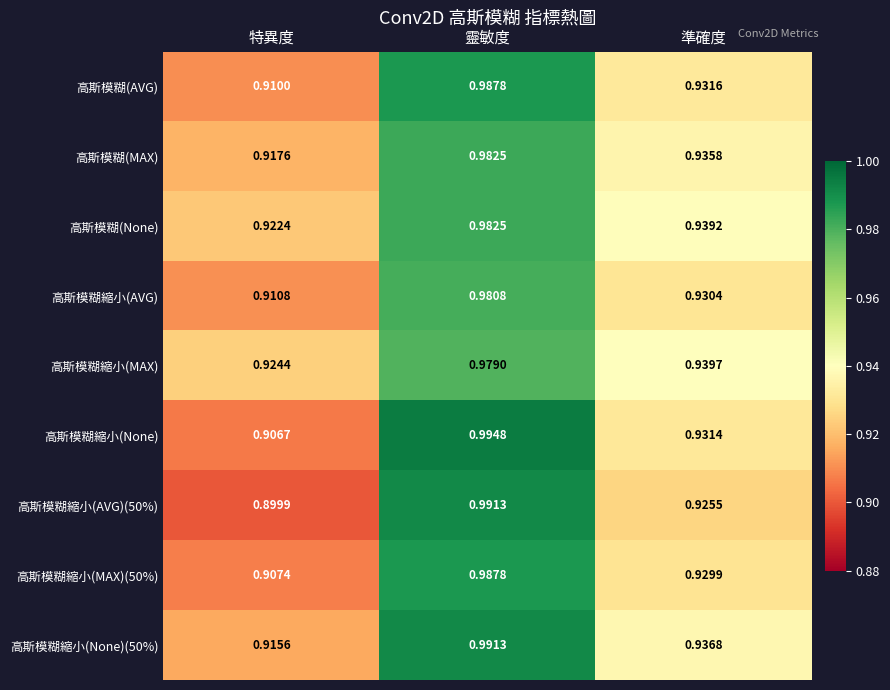

At which label does 高斯模糊(AVG) reach its peak?

靈敏度